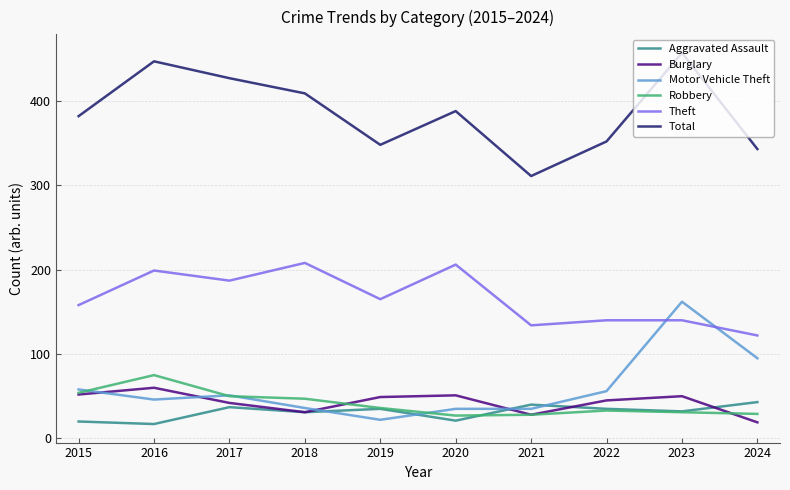

The Burglary series shows 51 at 2020. True or false?

True